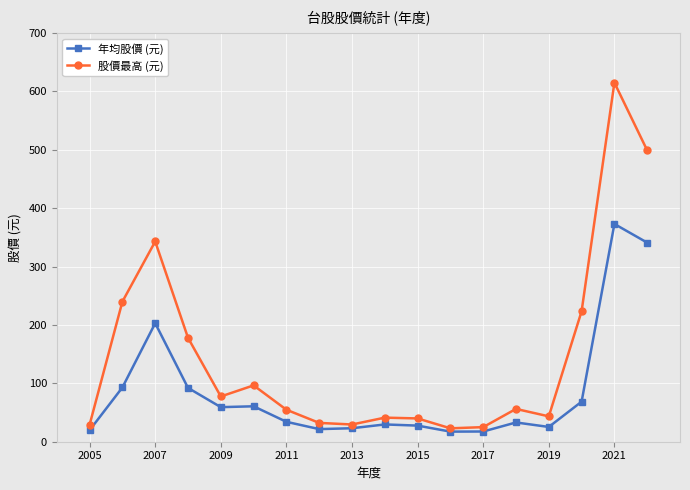

True or false: 股價最高 (元) and 年均股價 (元) cross at least once.

False